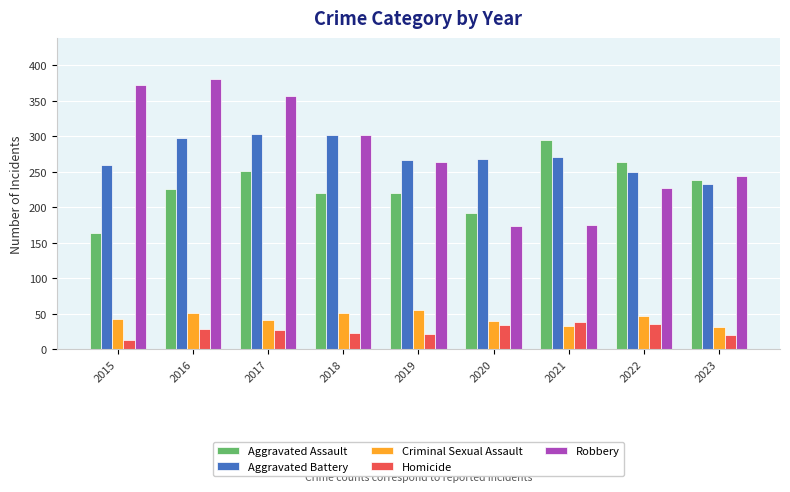

Which category has the highest value in the Robbery series?

2016